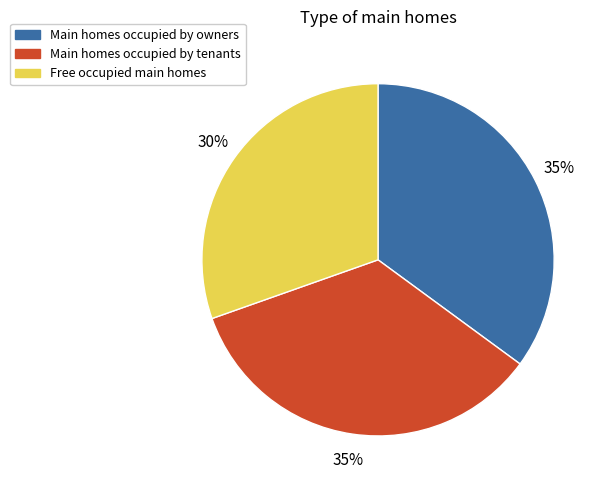

To the nearest percent, what is the combined percentage of Free occupied main homes and Main homes occupied by tenants?

65%